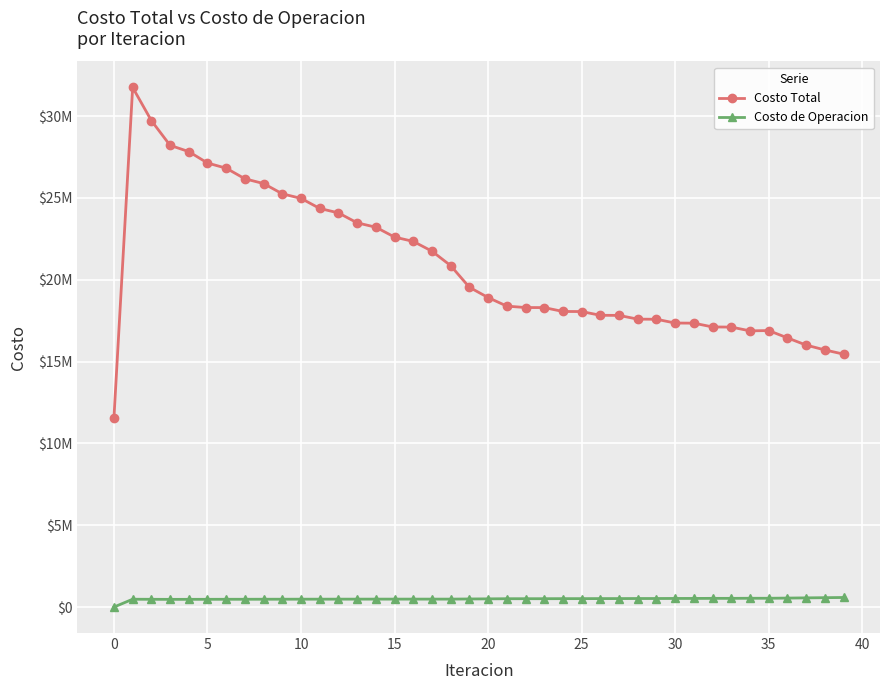

Does the chart have visible grid lines?

Yes